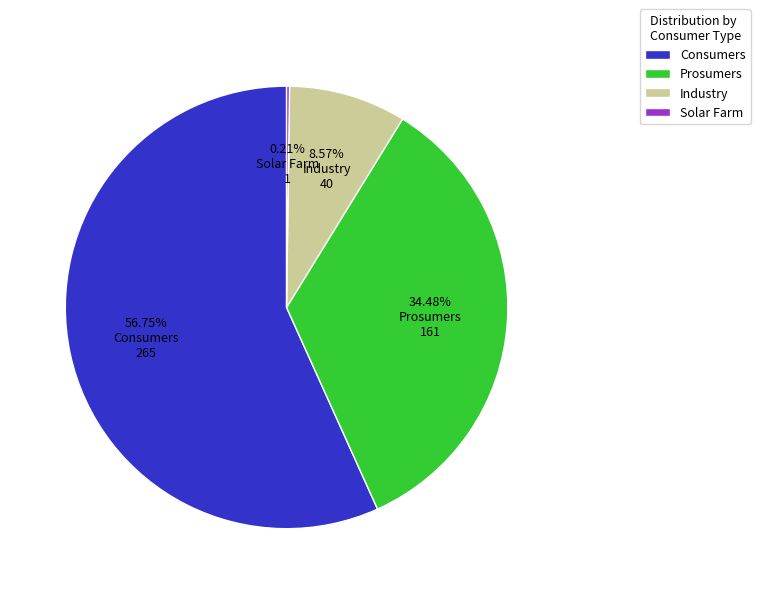

Is it true that Industry is 1% of the pie?

False